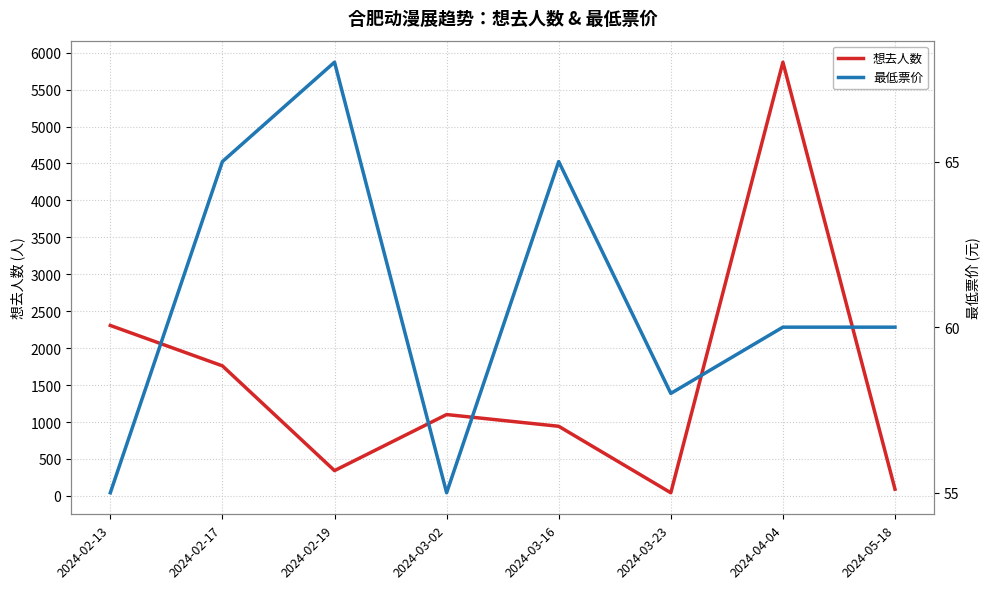

What is the difference between the maximum and minimum values in the 最低票价 series?

13